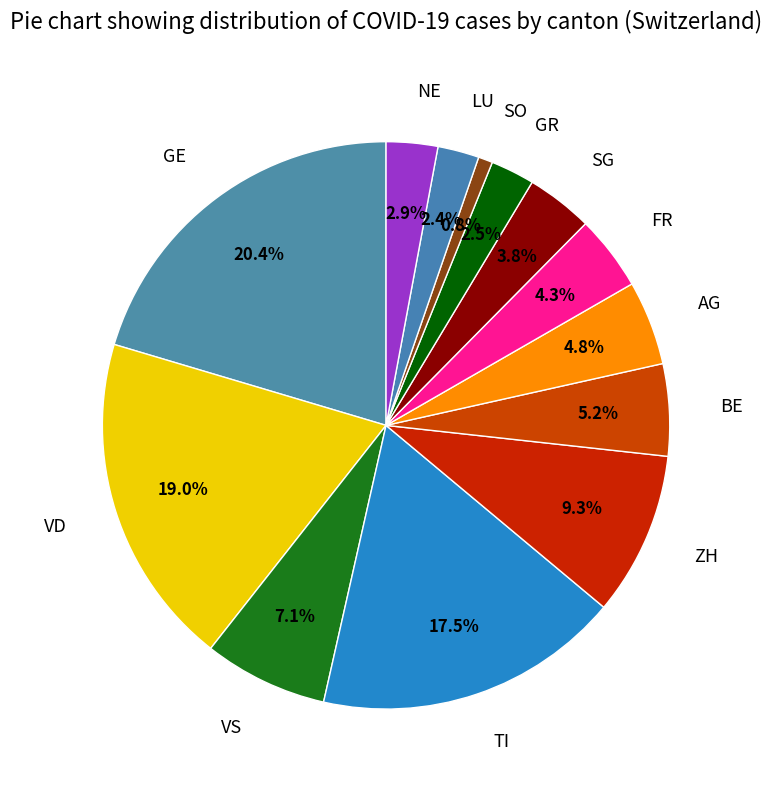

Do GE and FR together represent more than half of the pie?

No